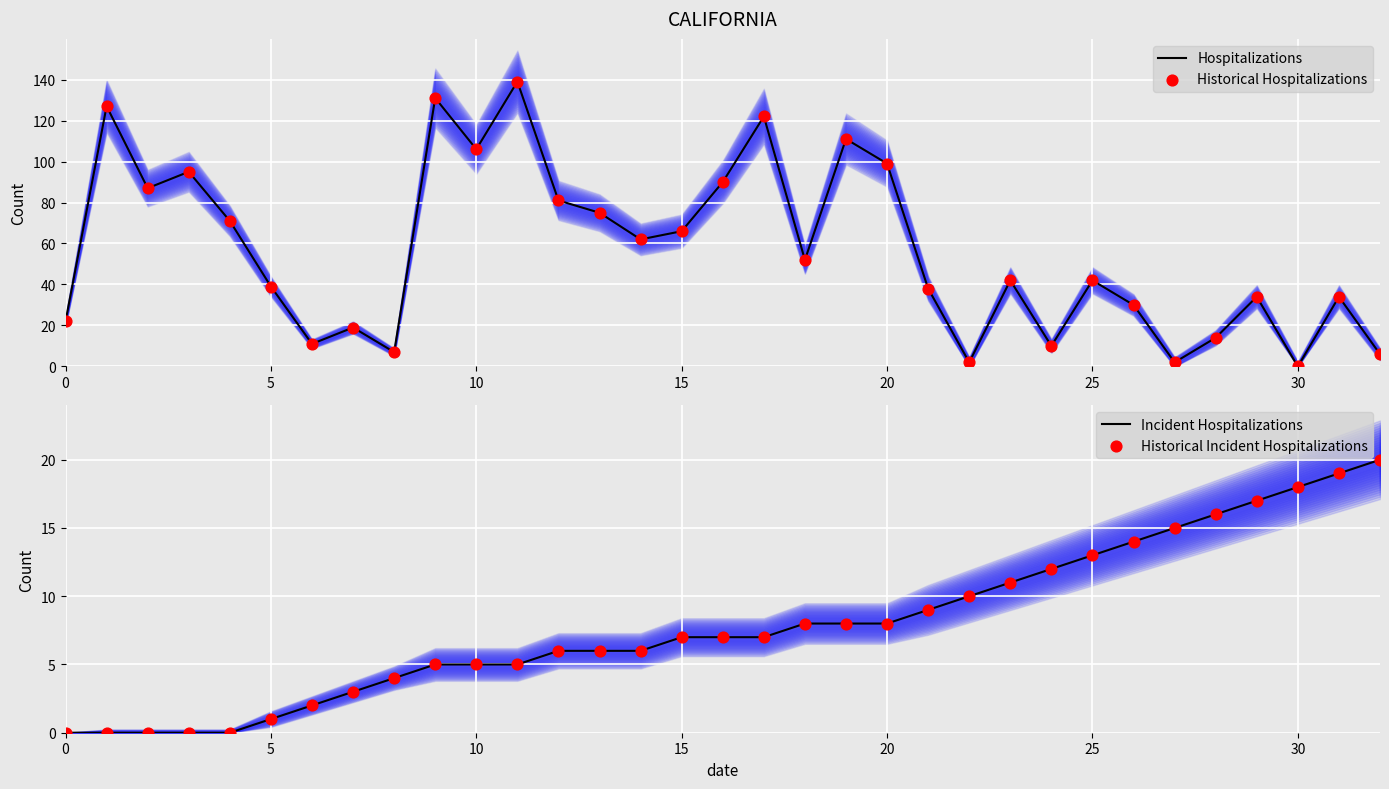

Which series has the largest Y range (max minus min)?

Hospitalizations